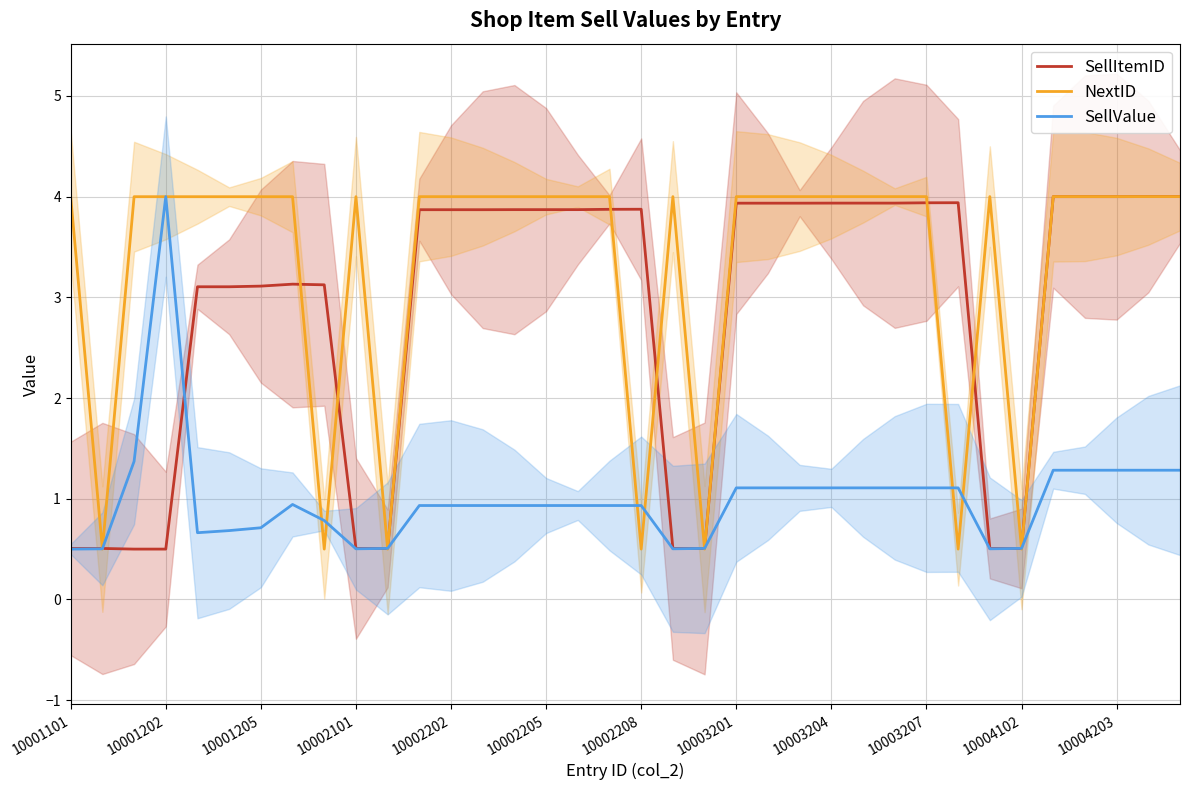

Reading left to right, what are all the values shown in this chart?

SellItemID: 0.5	0.5	0.5	0.5	3.1	3.1	3.1	3.1	3.1	0.5	0.5	3.9	3.9	3.9	3.9	3.9	3.9	3.9	3.9	0.5	0.5	3.9	3.9	3.9	3.9	3.9	3.9	3.9	3.9	0.5	0.5	4.0	4.0	4.0	4.0	4.0
NextID: 4.0	0.5	4.0	4.0	4.0	4.0	4.0	4.0	0.5	4.0	0.5	4.0	4.0	4.0	4.0	4.0	4.0	4.0	0.5	4.0	0.5	4.0	4.0	4.0	4.0	4.0	4.0	4.0	0.5	4.0	0.5	4.0	4.0	4.0	4.0	4.0
SellValue: 0.5	0.5	1.4	4.0	0.7	0.7	0.7	0.9	0.8	0.5	0.5	0.9	0.9	0.9	0.9	0.9	0.9	0.9	0.9	0.5	0.5	1.1	1.1	1.1	1.1	1.1	1.1	1.1	1.1	0.5	0.5	1.3	1.3	1.3	1.3	1.3